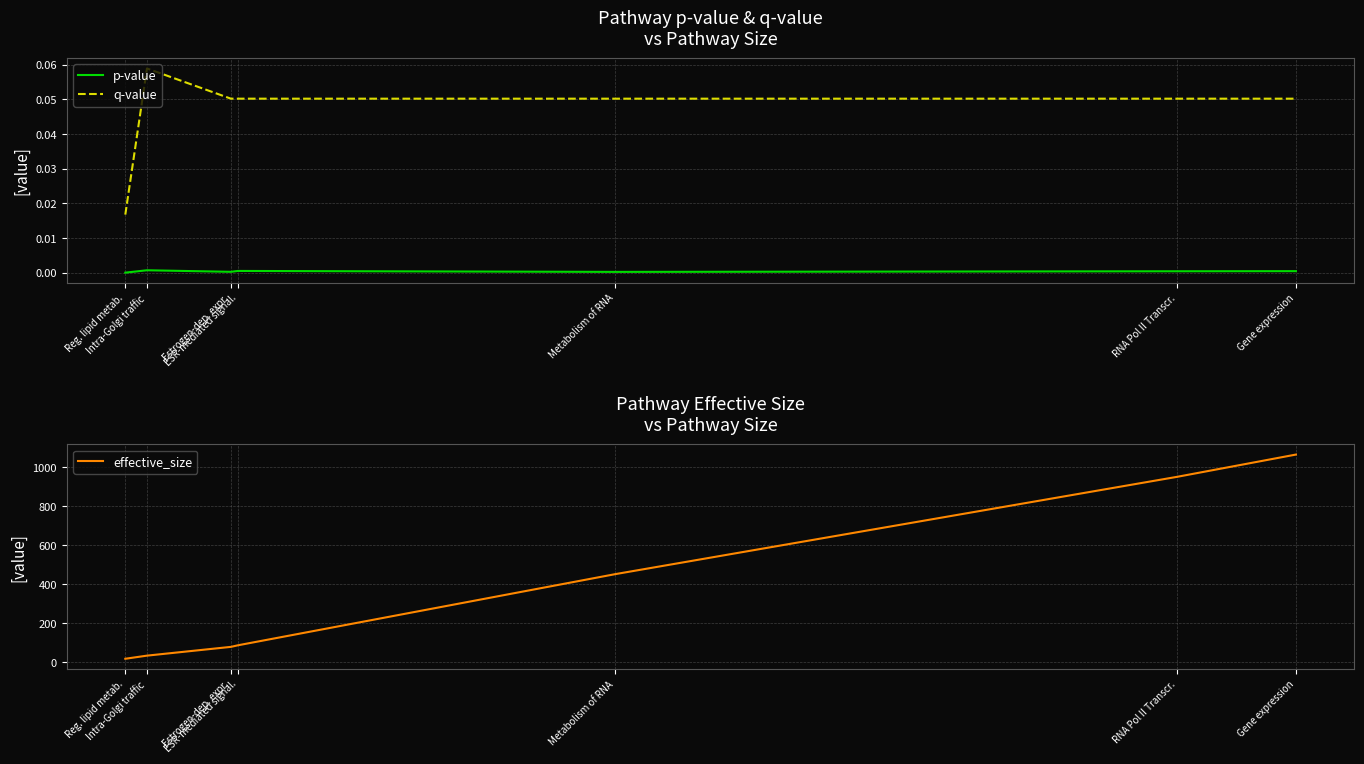

Reading left to right, what are all the values shown in this chart?

p-value: Reg. lipid metab.=0.0	Intra-Golgi traffic=0.0	Estrogen-dep. expr.=0.0	ESR-mediated signal.=0.0	Metabolism of RNA=0.0	RNA Pol II Transcr.=0.0	Gene expression=0.0
q-value: Reg. lipid metab.=0.0	Intra-Golgi traffic=0.1	Estrogen-dep. expr.=0.1	ESR-mediated signal.=0.1	Metabolism of RNA=0.1	RNA Pol II Transcr.=0.1	Gene expression=0.1
effective_size: Reg. lipid metab.=18.0	Intra-Golgi traffic=34.0	Estrogen-dep. expr.=79.0	ESR-mediated signal.=87.0	Metabolism of RNA=452.0	RNA Pol II Transcr.=951.0	Gene expression=1065.0